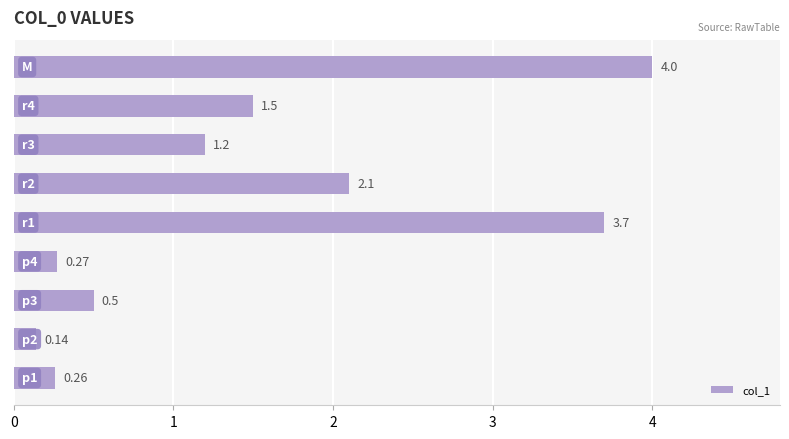

What is the difference between the maximum and minimum values?

3.9